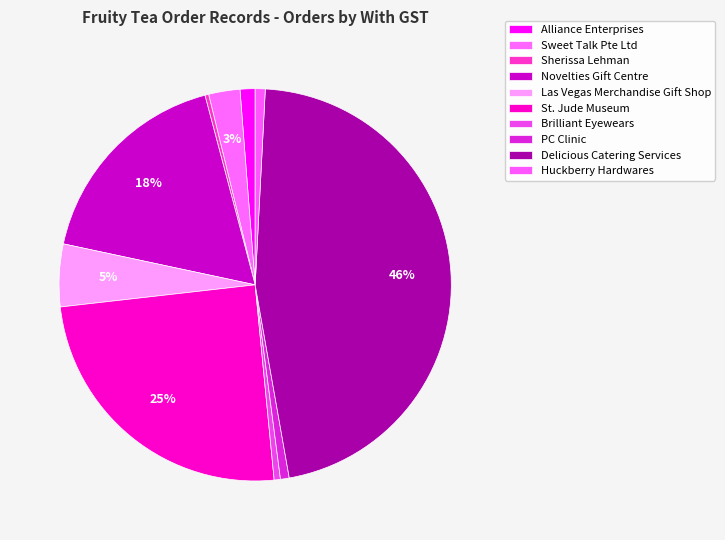

Rank the categories by value from highest to lowest.

Delicious Catering Services, St. Jude Museum, Novelties Gift Centre, Las Vegas Merchandise Gift Shop, Sweet Talk Pte Ltd, Alliance Enterprises, Huckberry Hardwares, PC Clinic, Brilliant Eyewears, Sherissa Lehman